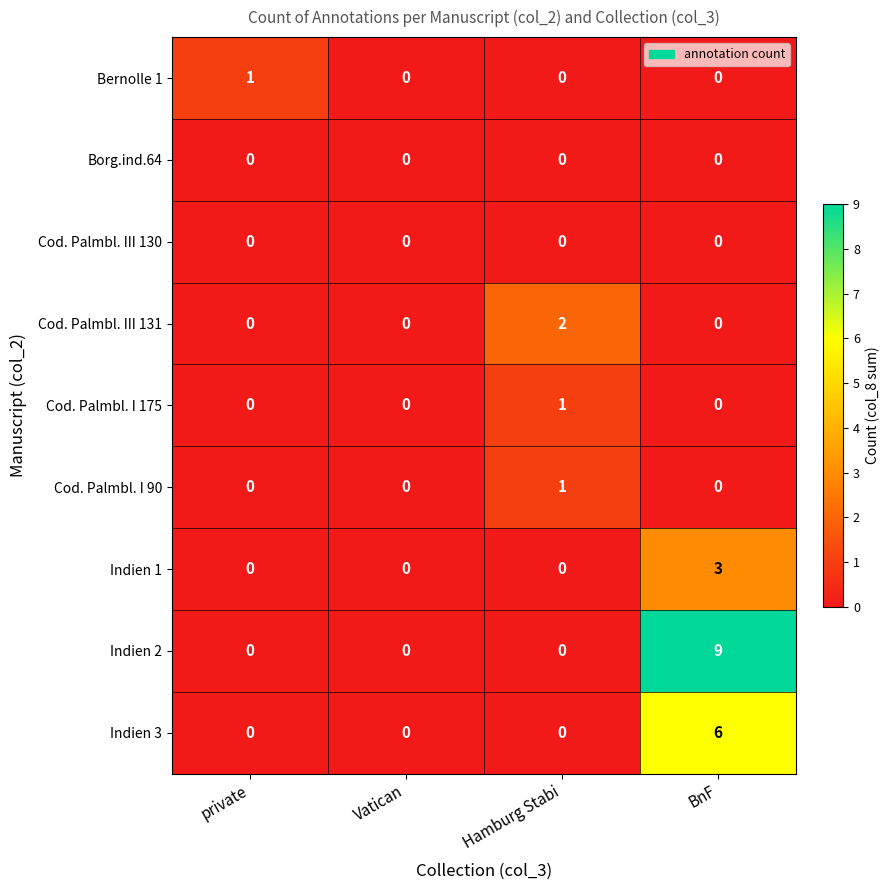

At which category does the chart reach its peak across all series?

BnF